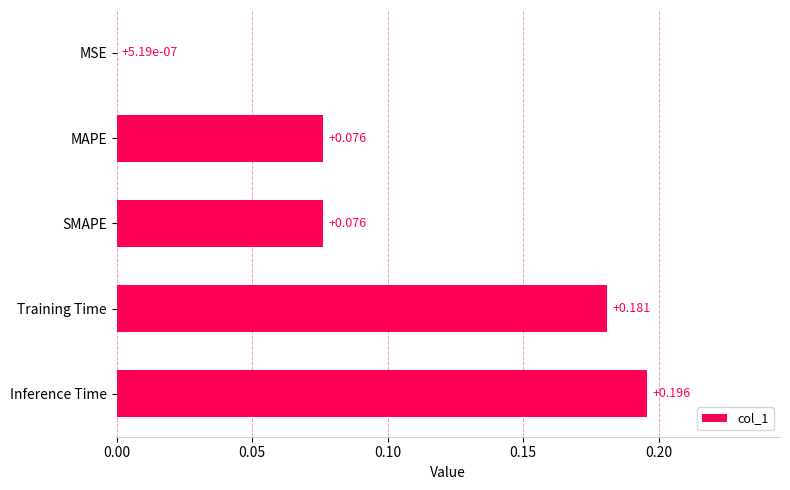

Which has a higher value, Inference Time or Training Time?

Inference Time